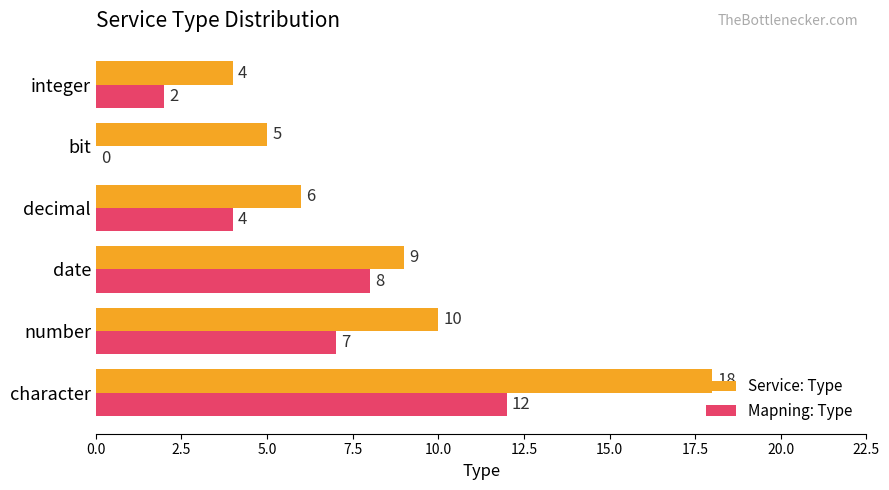

Is it true that Mapning: Type equals 9 at number?

False